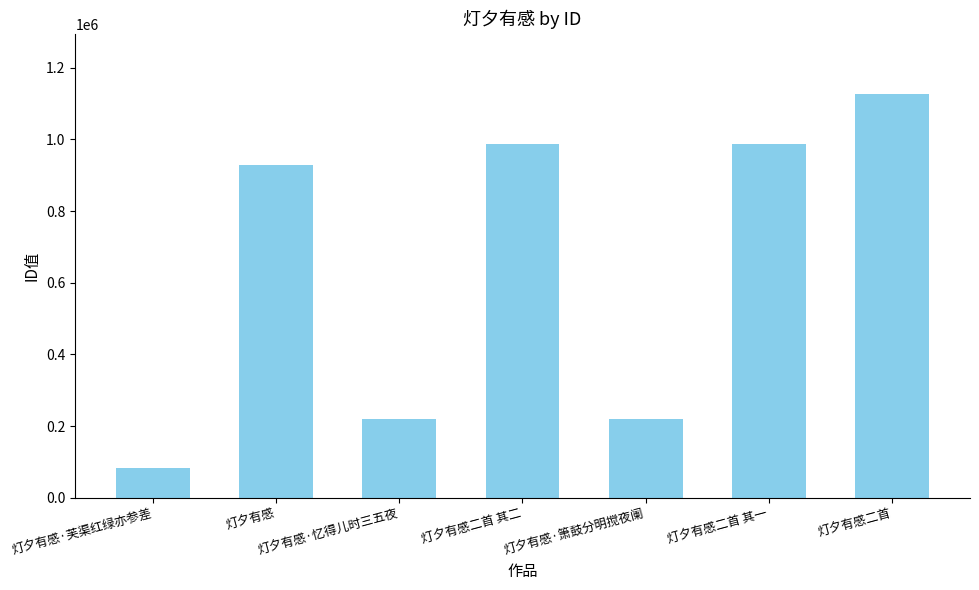

At which category does the chart reach its peak across all series?

灯夕有感二首